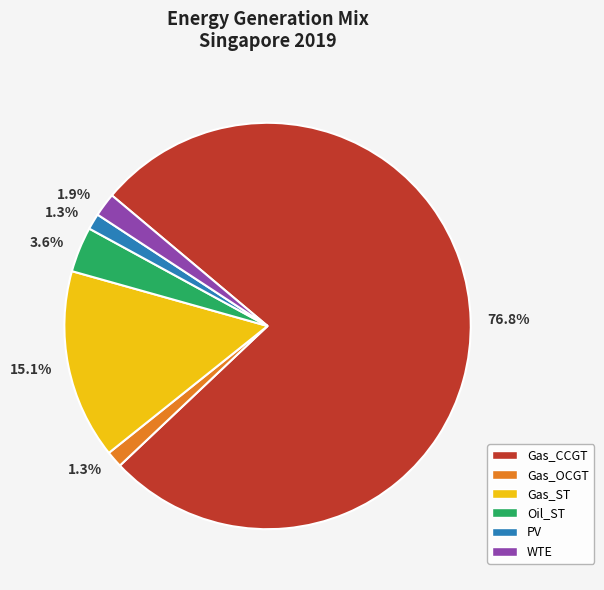

What is the majority slice?

Gas_CCGT